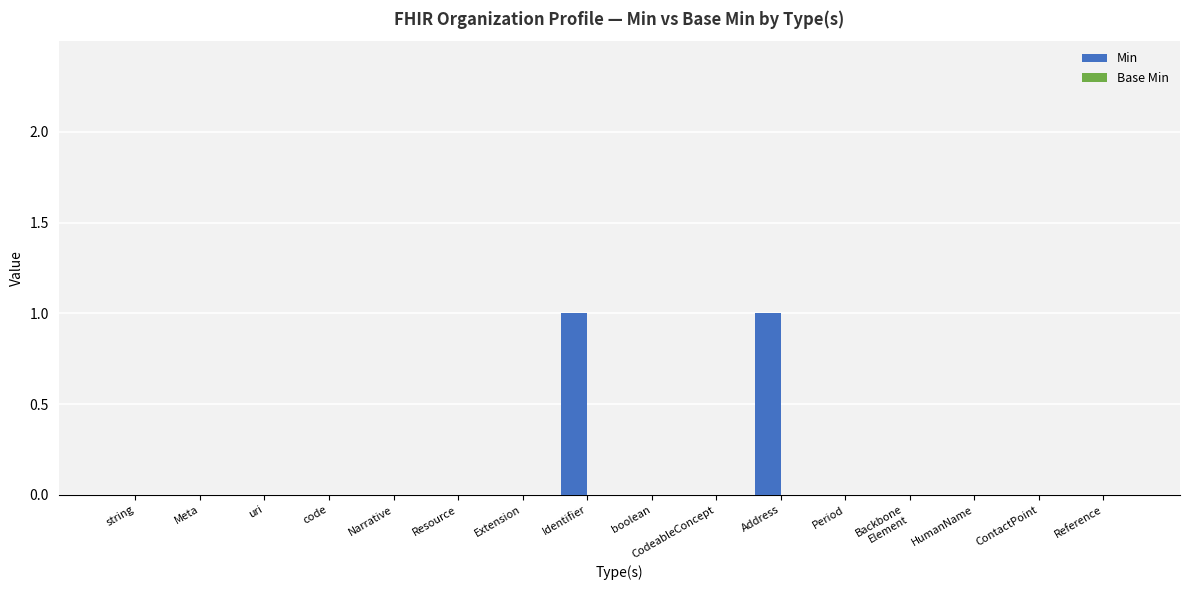

True or false: the data shows 0 at ContactPoint.

True